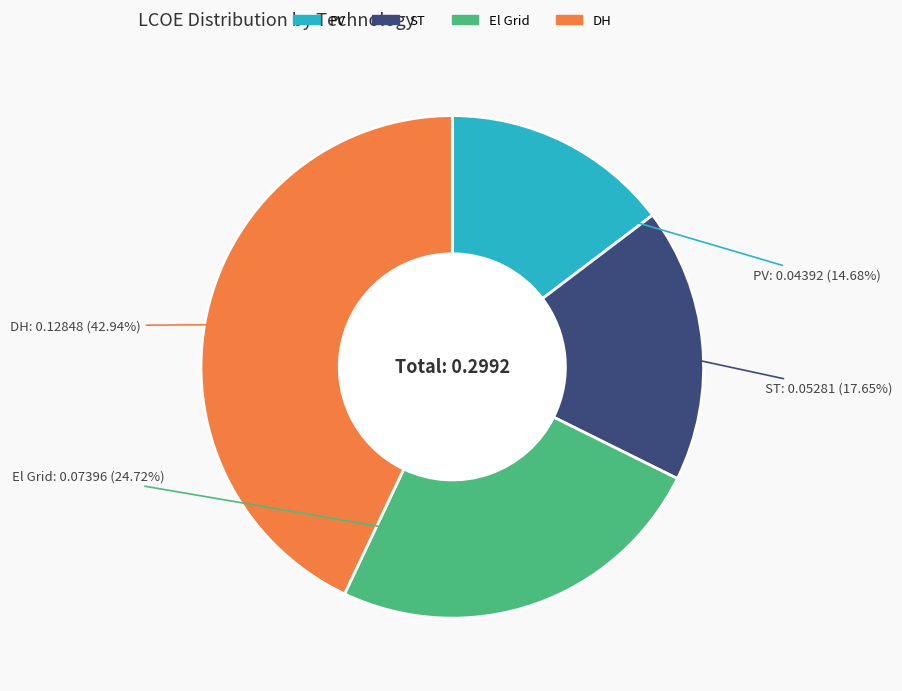

How many slices are in this pie chart?

4